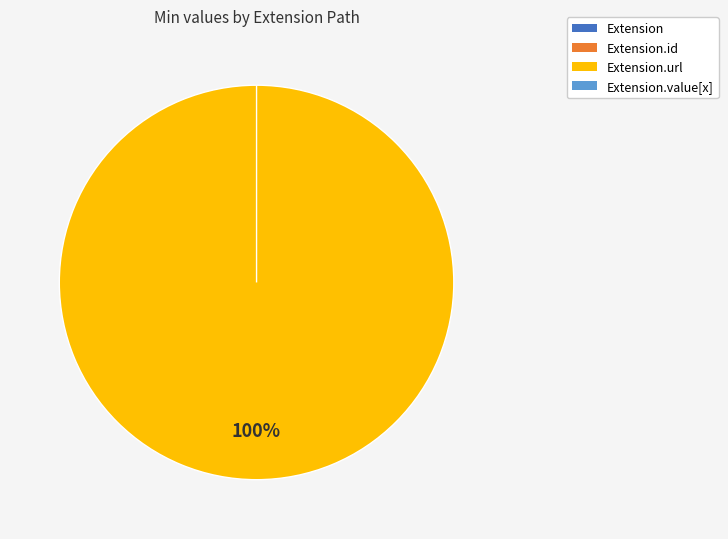

How many segments does this pie chart have?

4